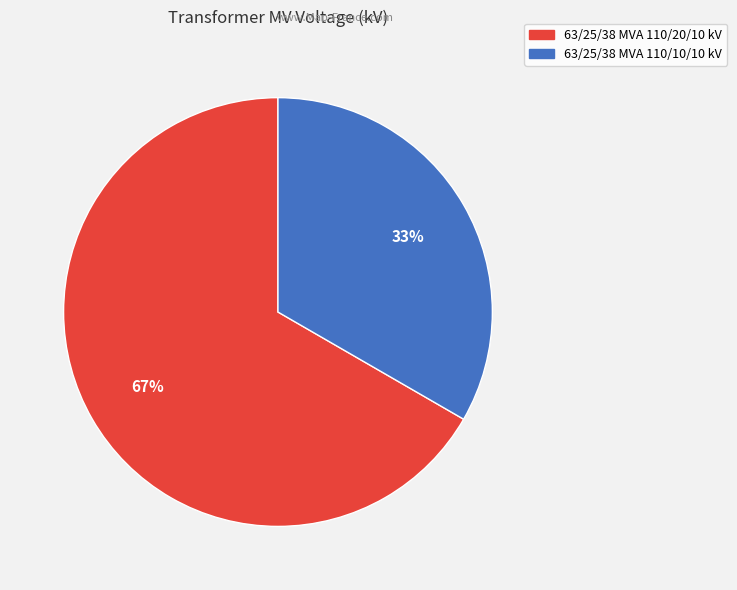

How many segments does this pie chart have?

2